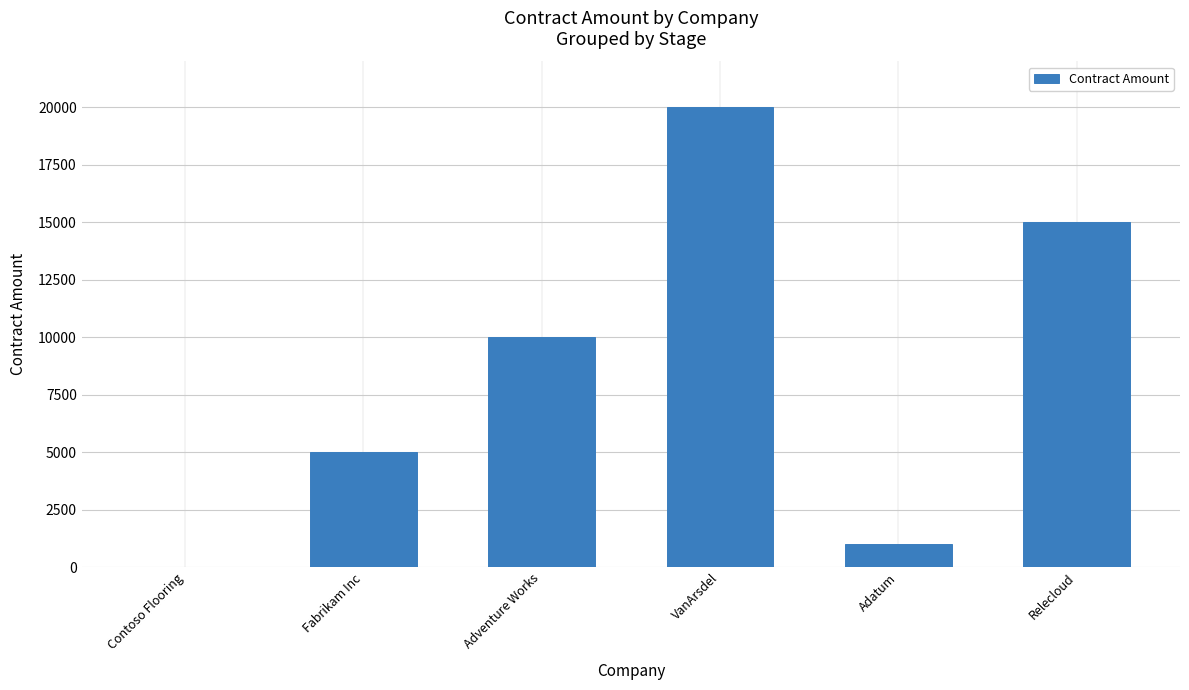

The chart shows a value of 12278 at VanArsdel. True or false?

False